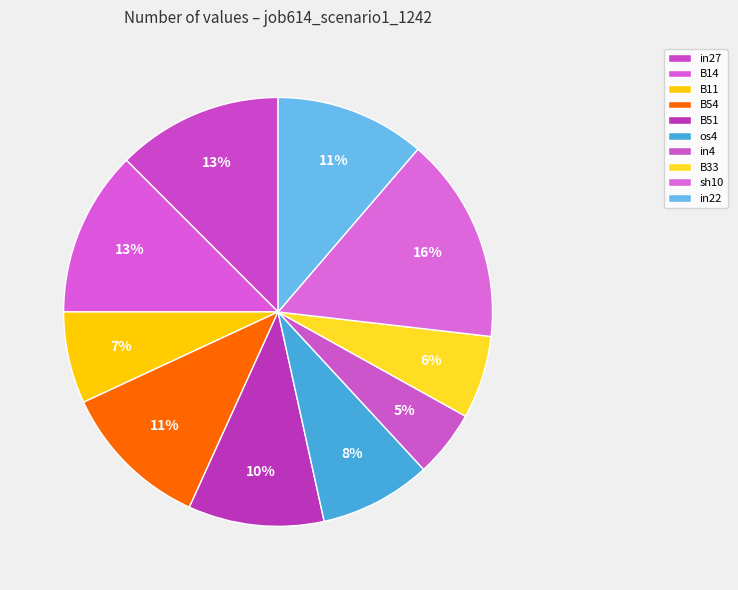

To the nearest percent, what is the average slice percentage?

10%